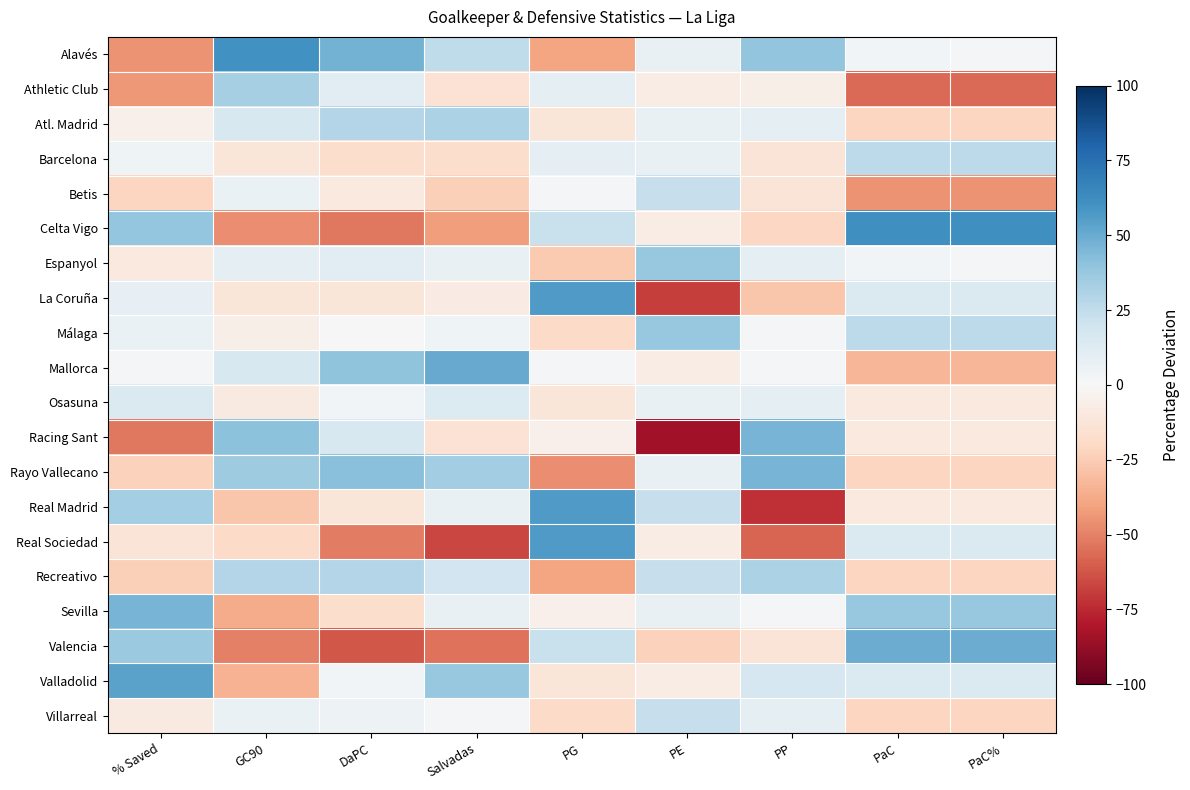

Between PE and PG, which is larger?

PE